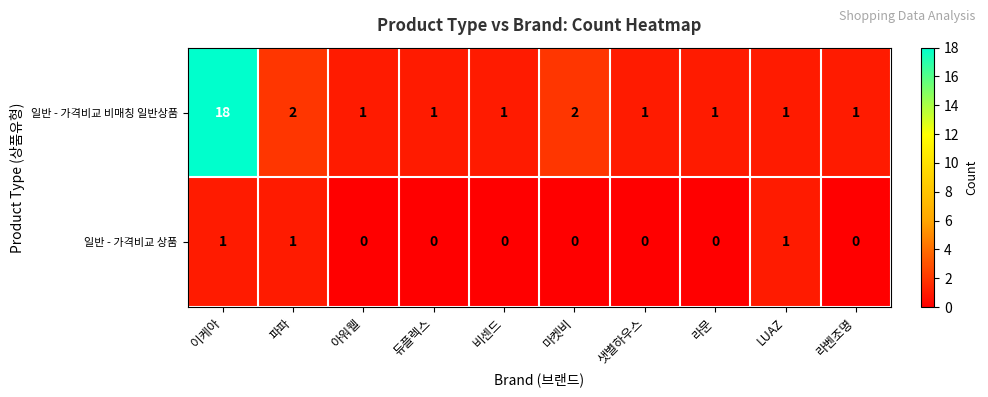

The value of 일반 - 가격비교 비매칭 일반상품 at 파파 is 1. True or false?

False